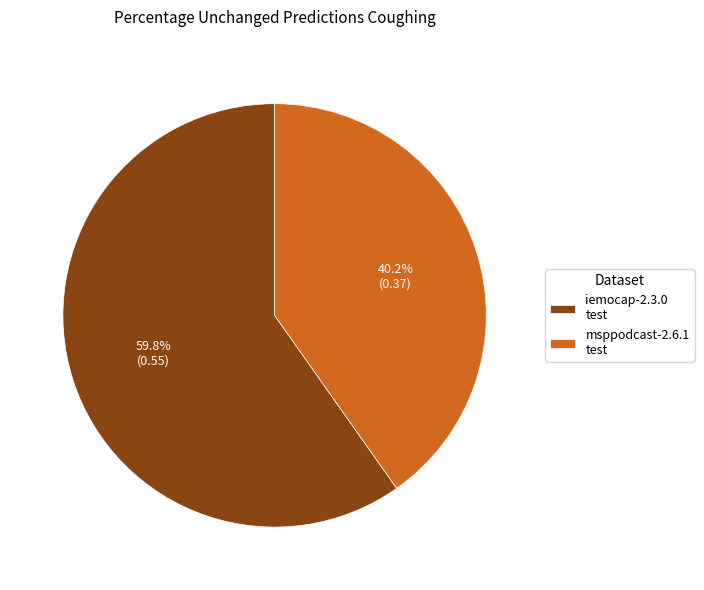

How many slices are in this pie chart?

2